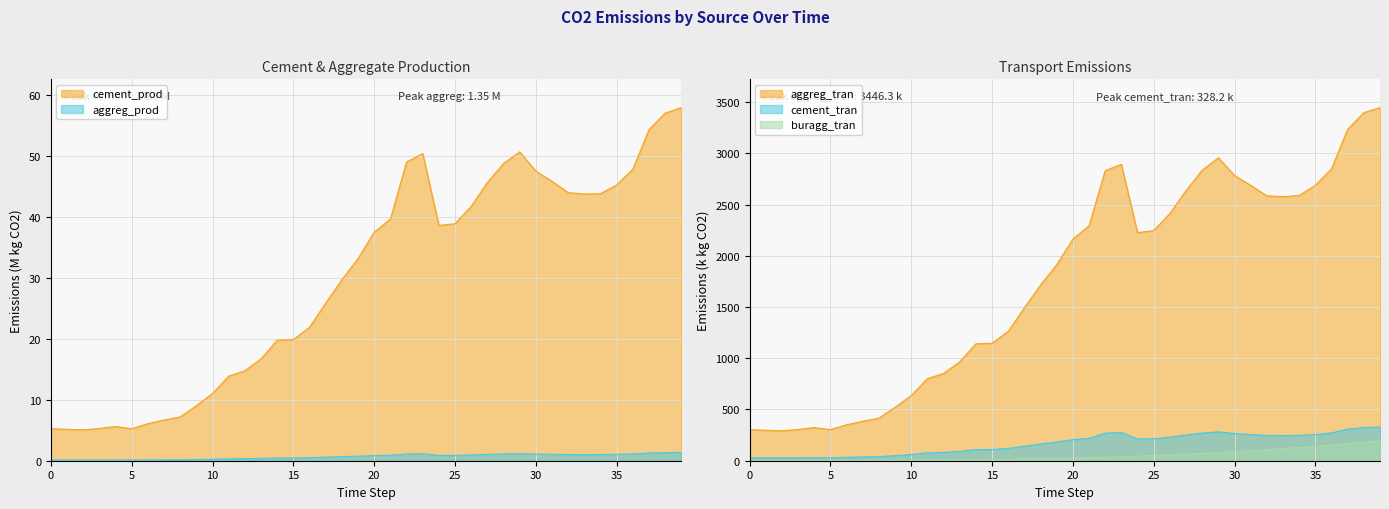

True or false: aggreg_prod and cement_tran intersect in this chart.

False